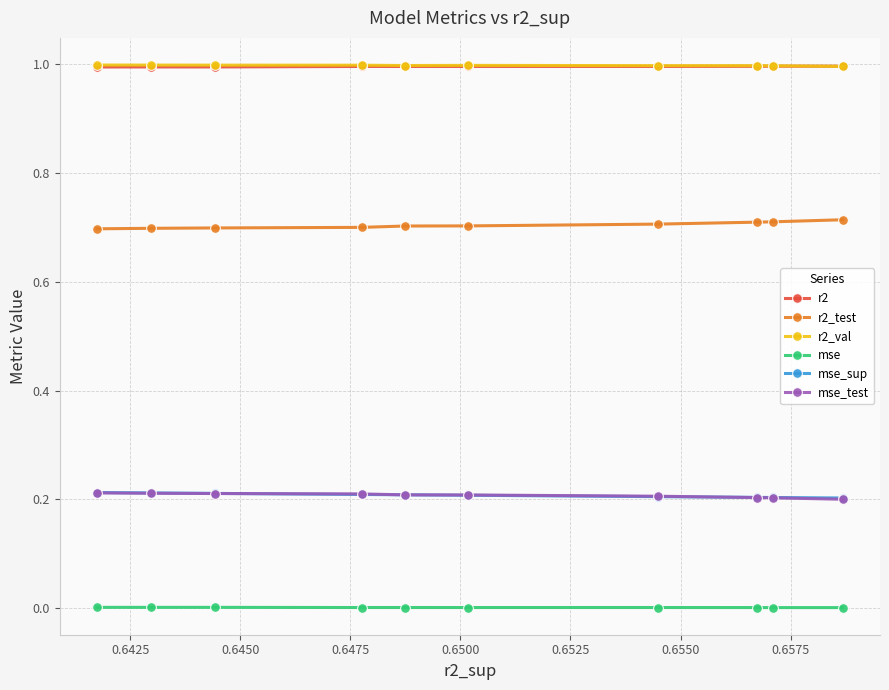

What is the maximum value shown in the chart?

1.0